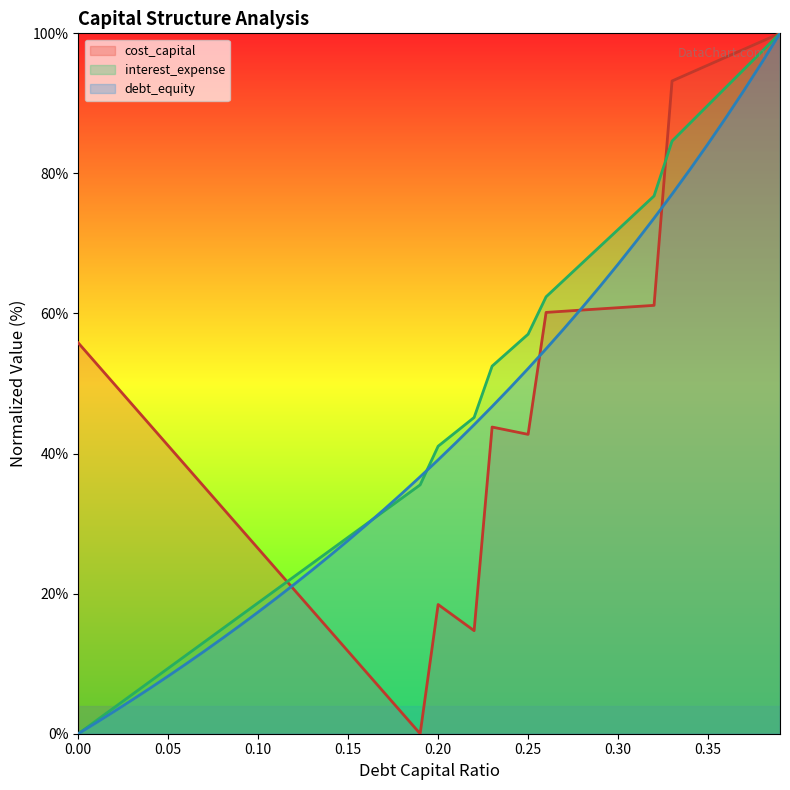

What is the highest value of the interest_expense series?

100.0